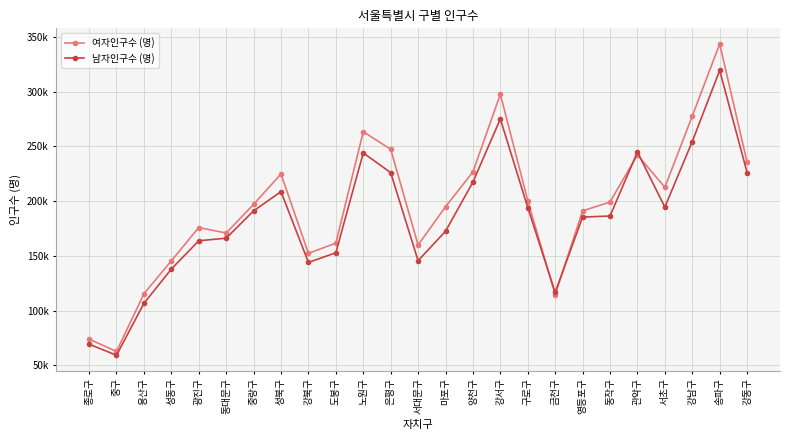

Does the chart have visible grid lines?

Yes